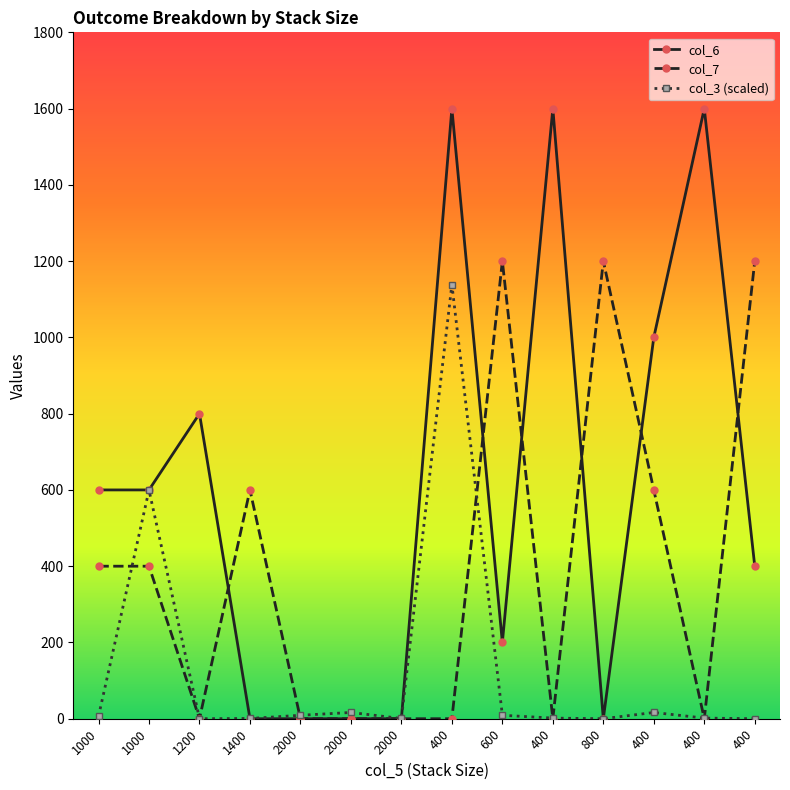

What is the sum of all col_6 values?

8400.0